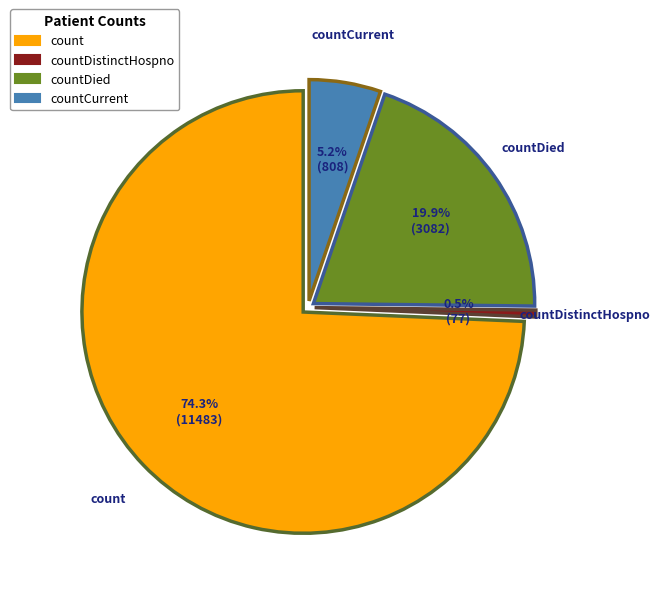

Is the sum of count and countDistinctHospno greater than half?

Yes